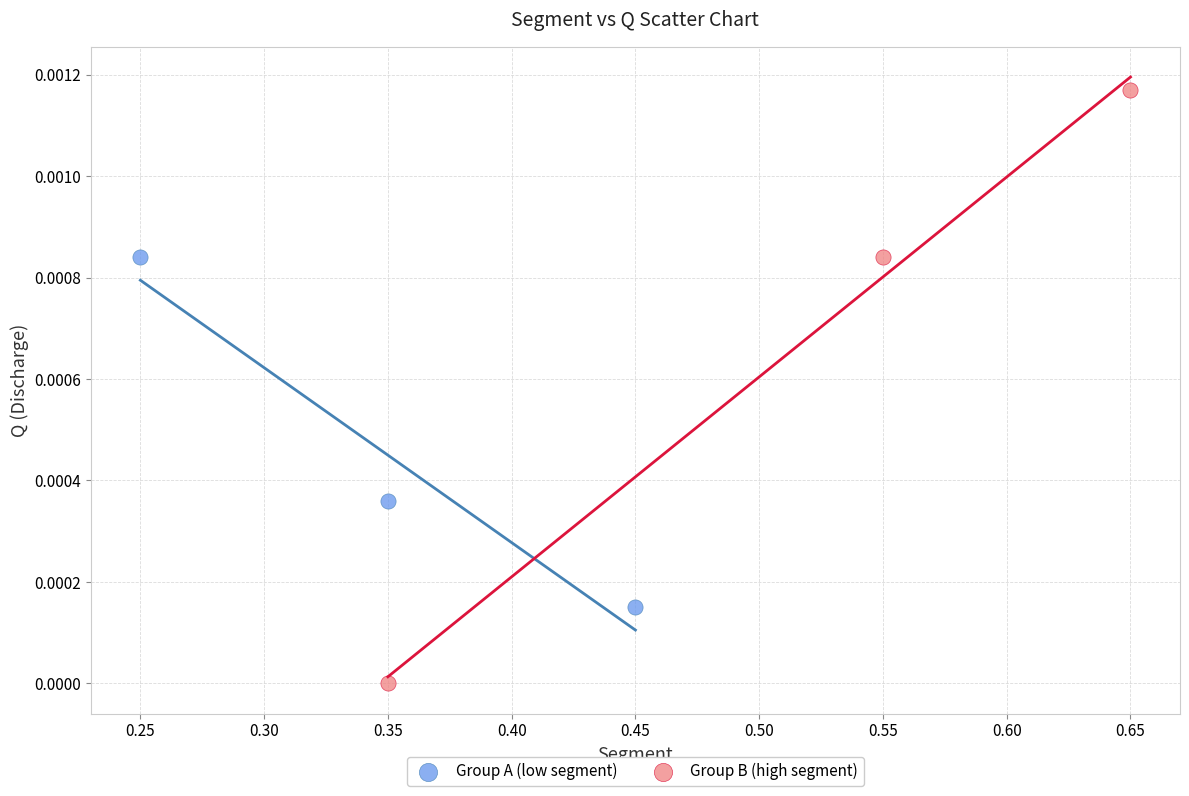

Which series has the largest Y range (max minus min)?

Group B (high segment)